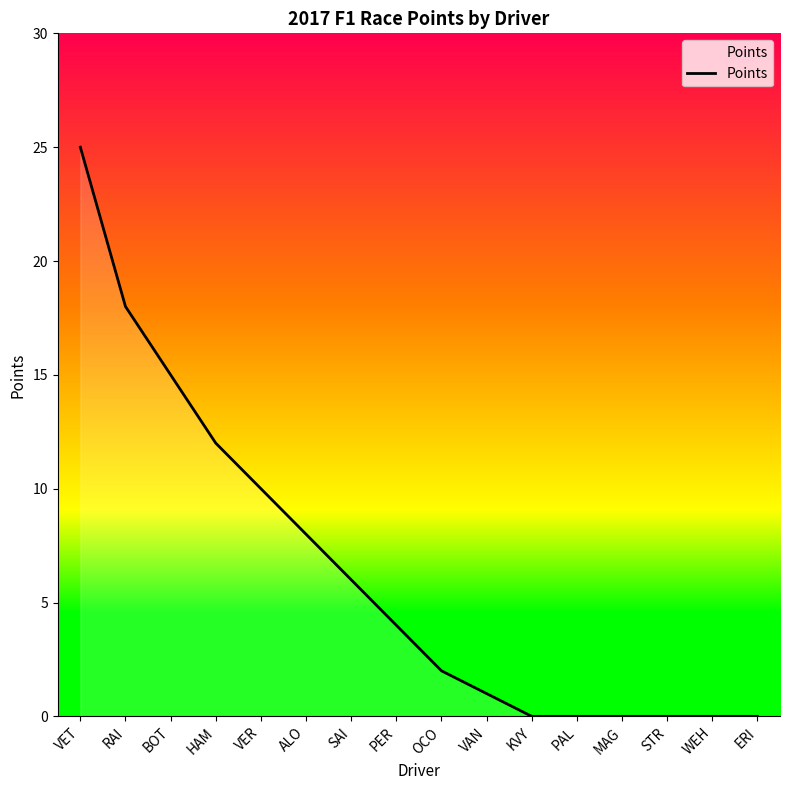

The chart shows a value of 0 at MAG. True or false?

True